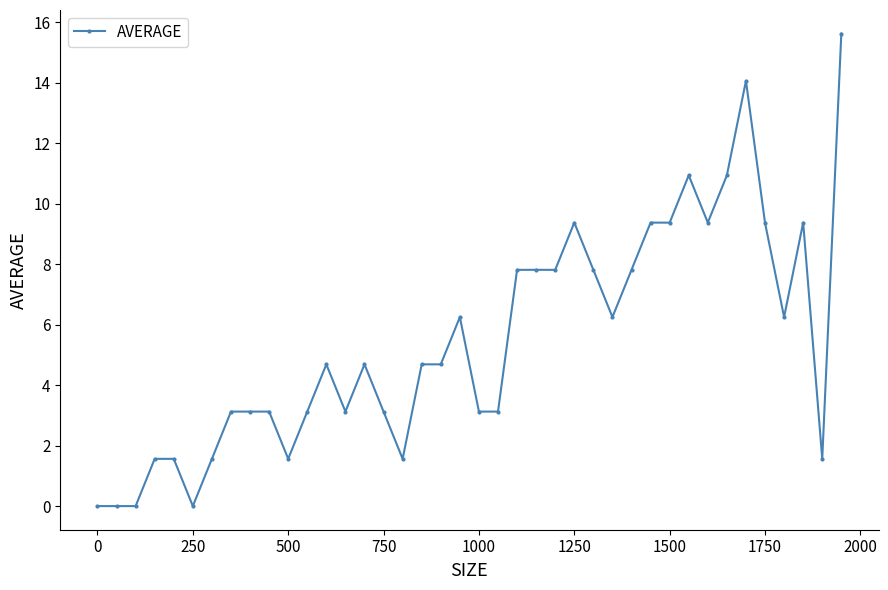

True or false: the data has more than 2 interior local peaks.

True